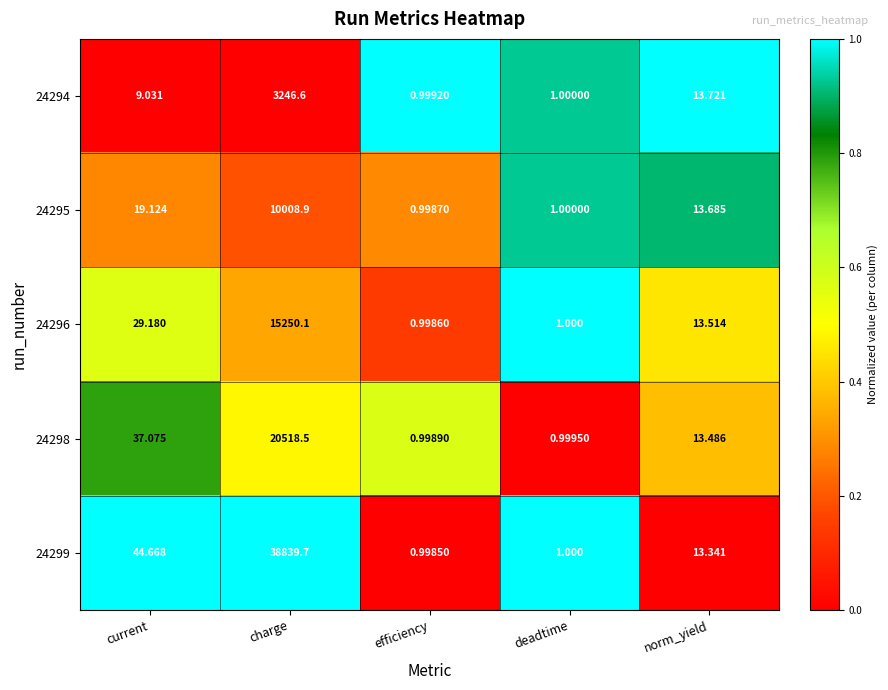

At which category is the sum across all series the highest?

charge